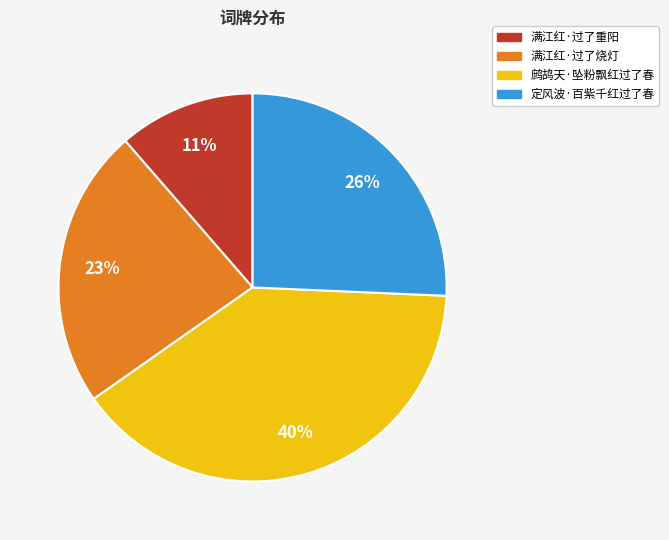

Between 满江红·过了烧灯 and 满江红·过了重阳, which is larger?

满江红·过了烧灯